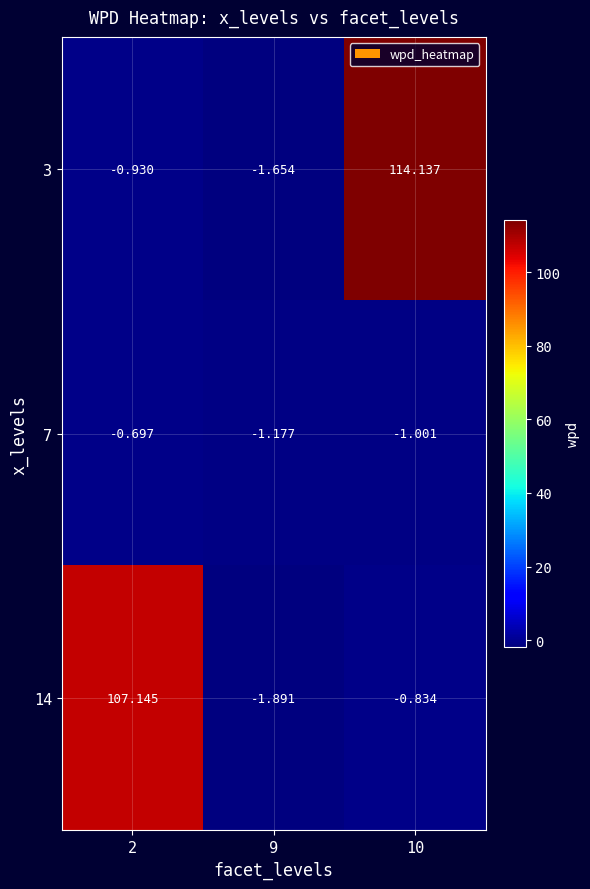

Is the value of 3 at 9 greater than the value of 14 at 10?

No